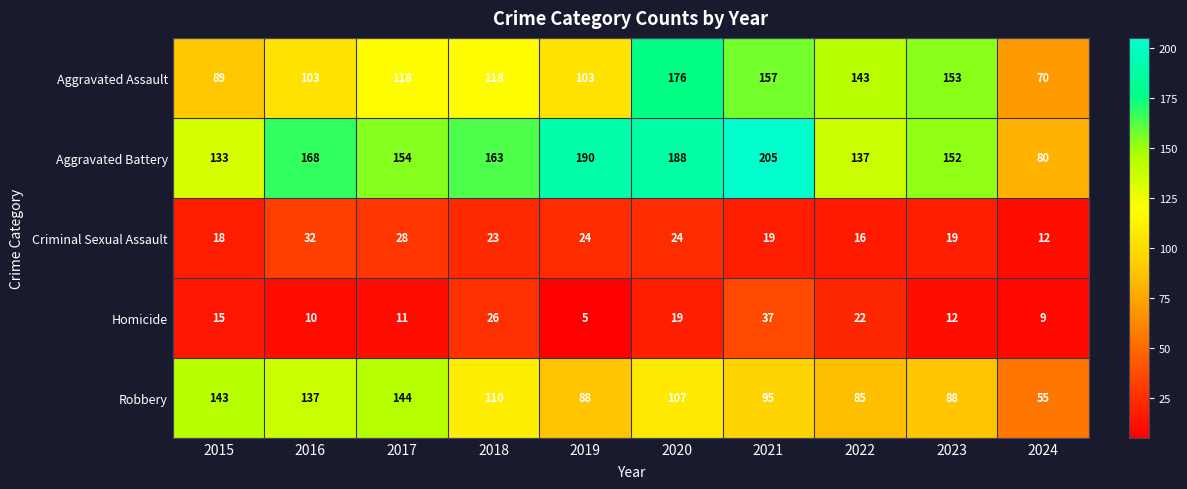

How many values in the Criminal Sexual Assault series are below 23?

5